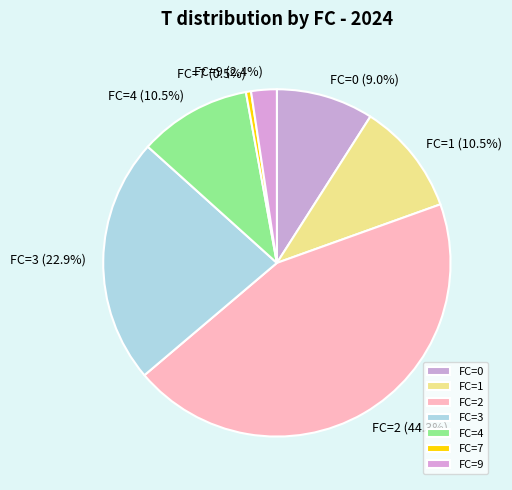

Which has a higher value, FC=2 or FC=1?

FC=2